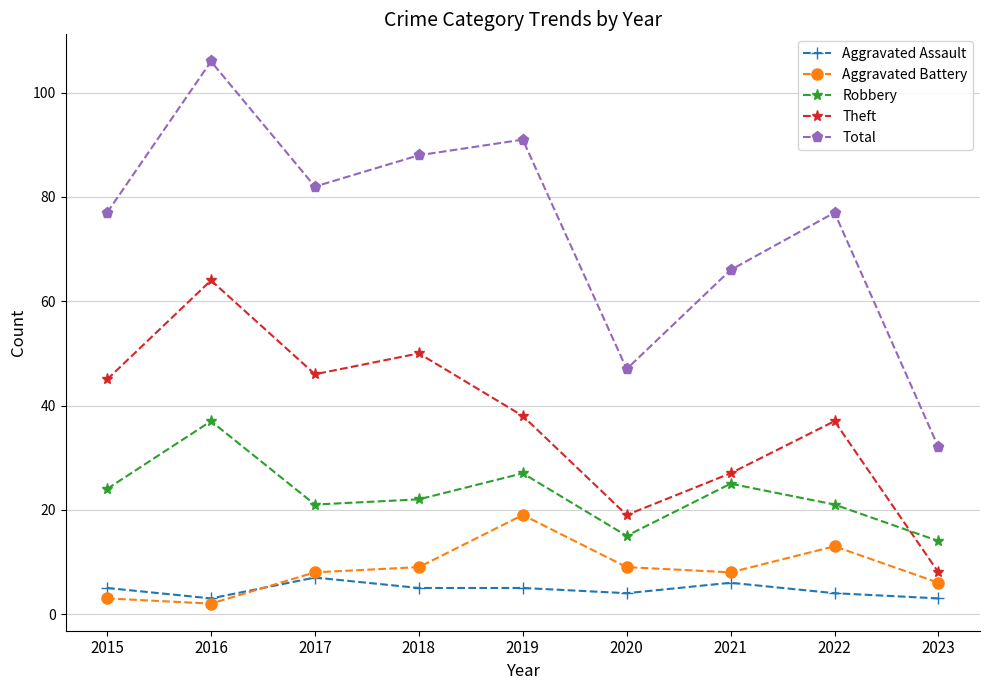

How many distinct data groups are displayed?

5